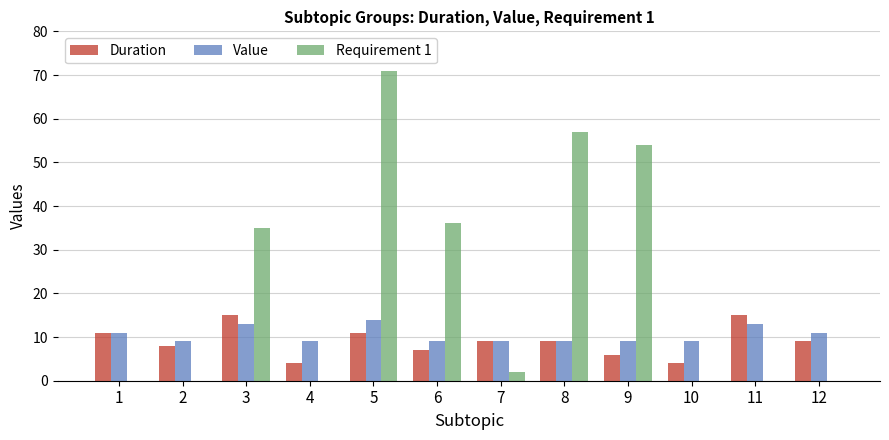

True or false: Value has a value of 14 at 5.

True